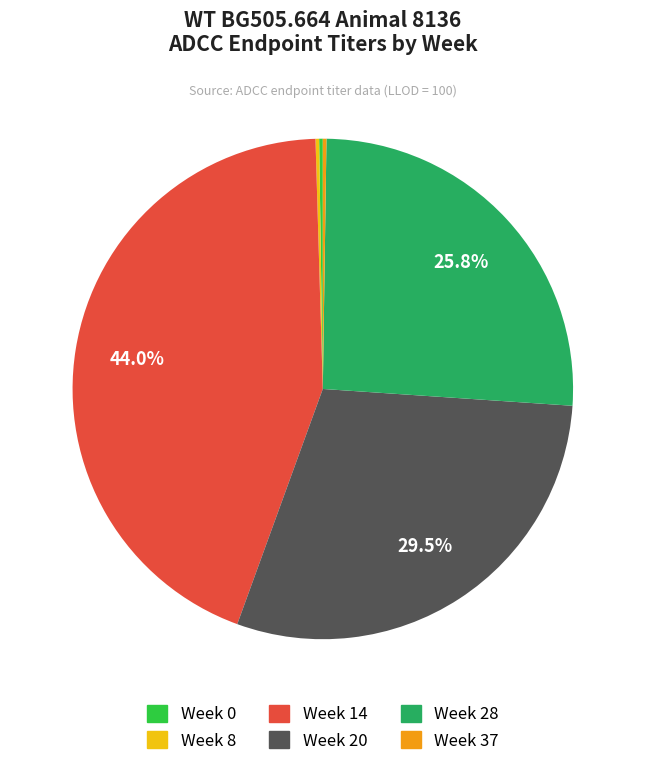

Is there any slice that represents more than half of the pie?

No